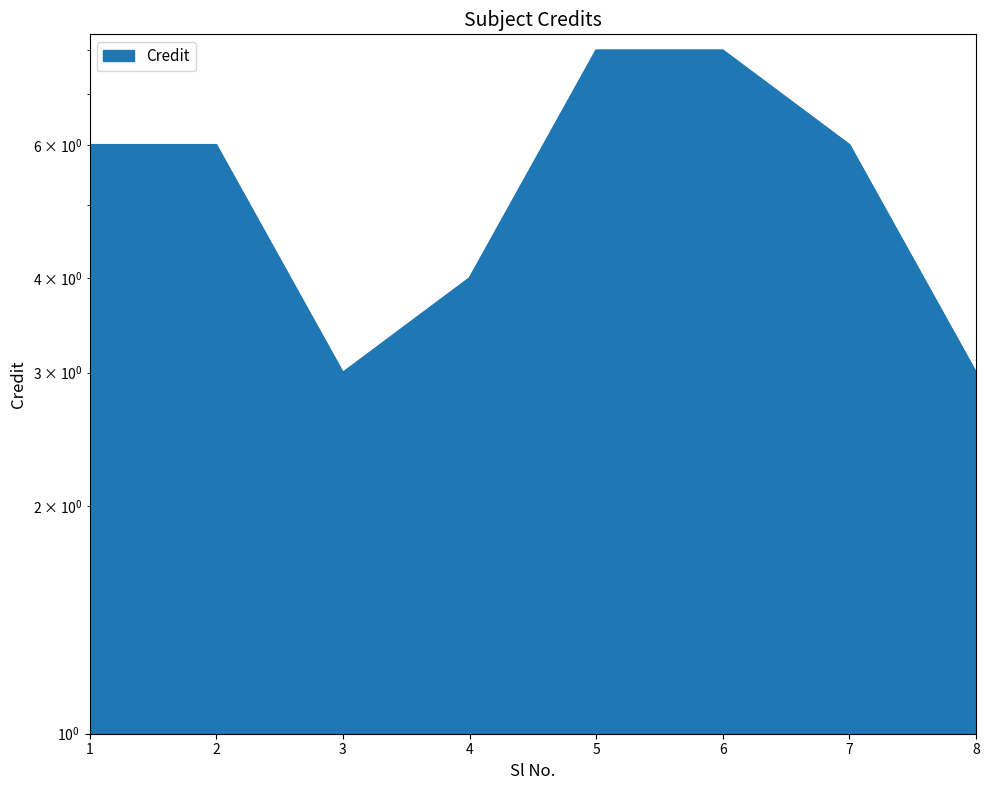

What is the greatest value displayed?

8